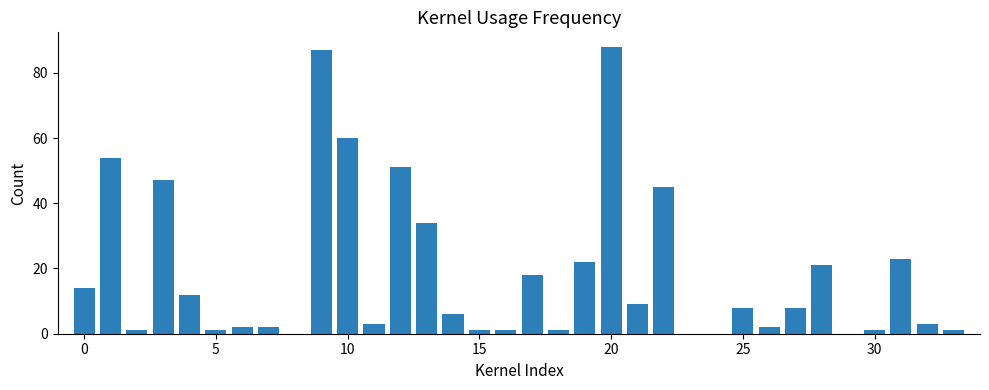

What is the greatest value displayed?

88